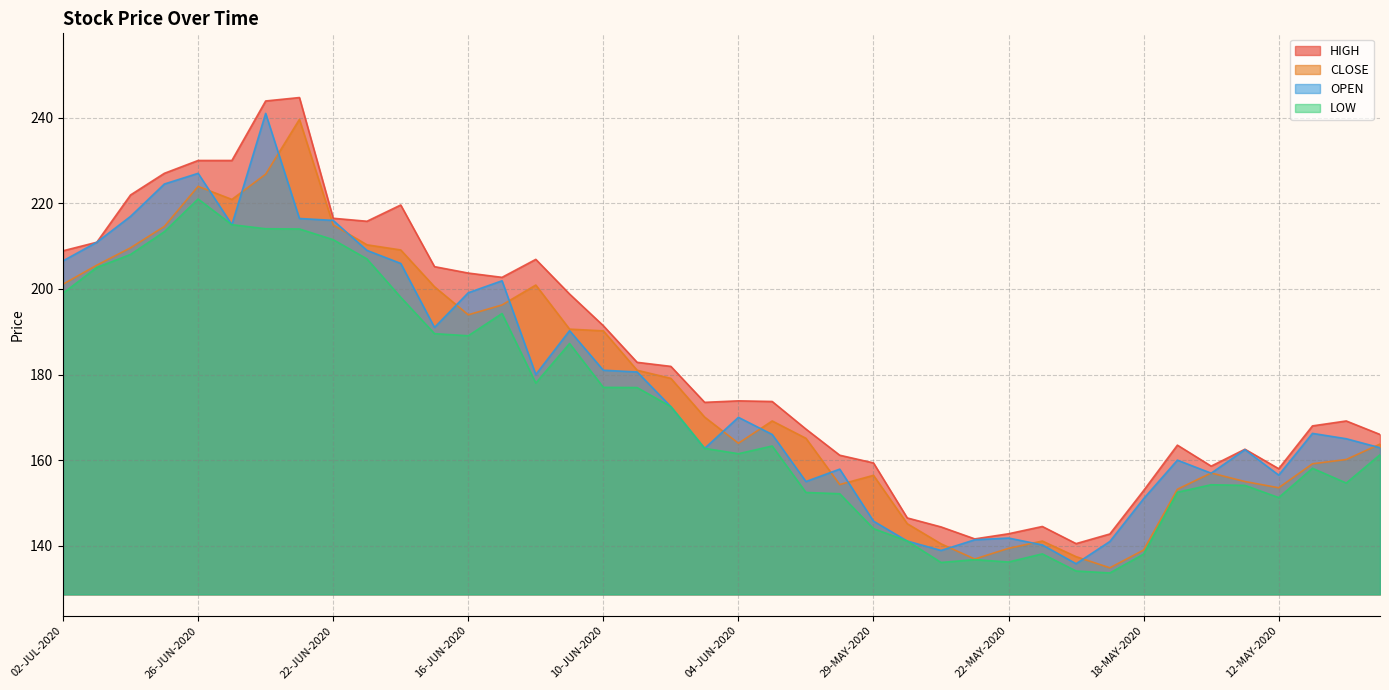

True or false: OPEN and LOW intersect in this chart.

False